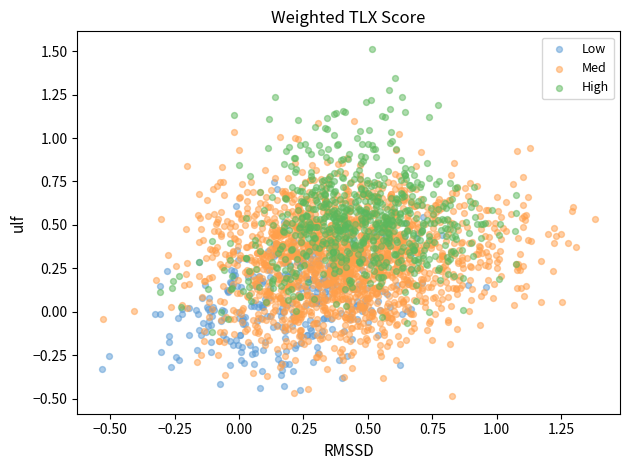

Which series contains the highest Y value?

High